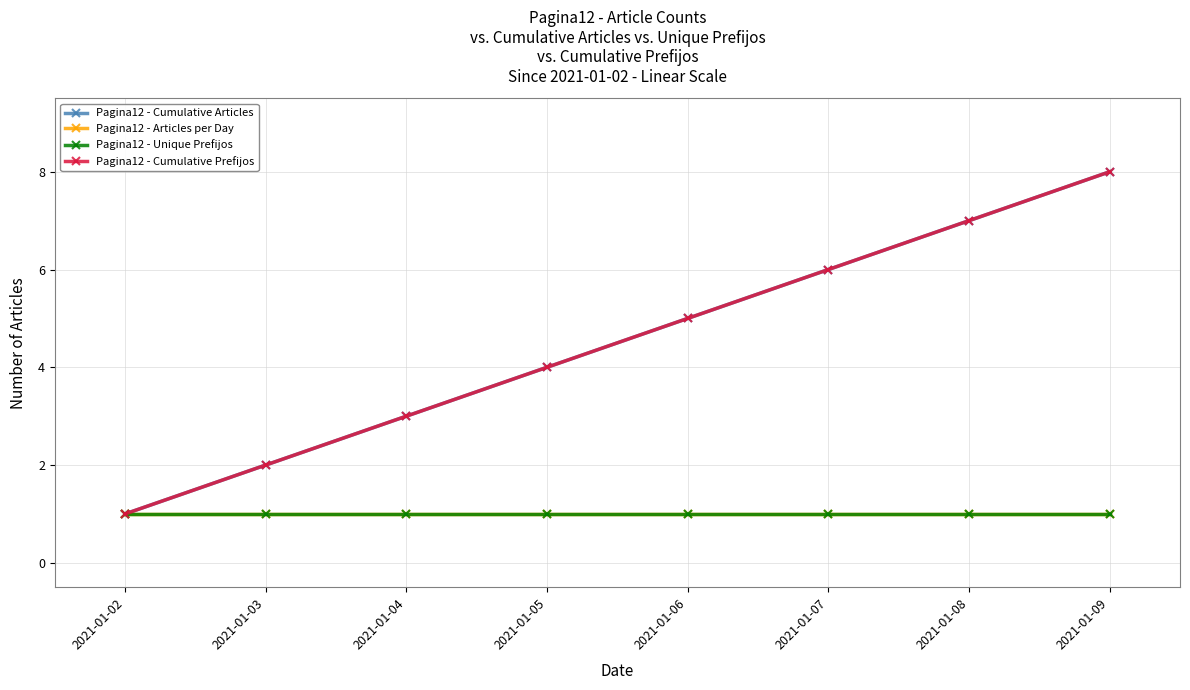

Is this an area chart (filled region under the line)?

No